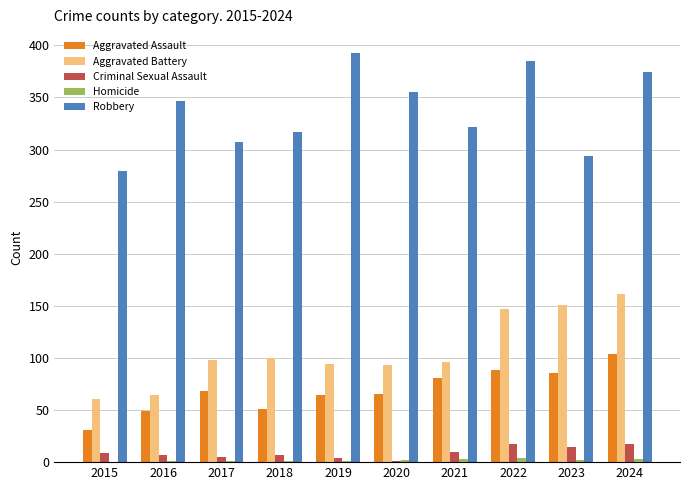

Between 2015 and 2018, which series saw the biggest shift?

Aggravated Battery